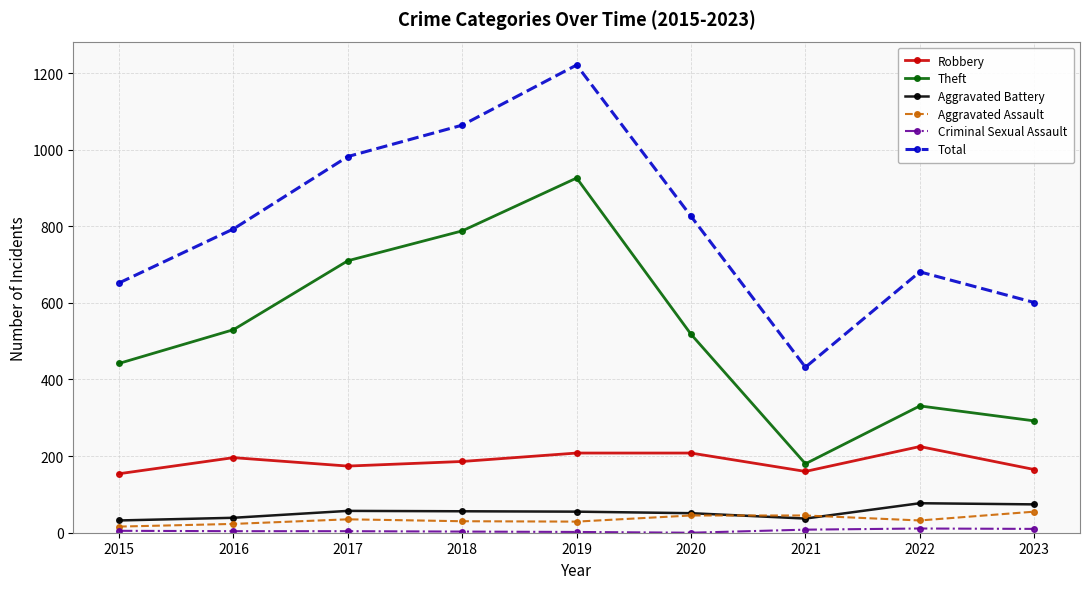

What is the value of the Total point at the 2nd from the left?

793